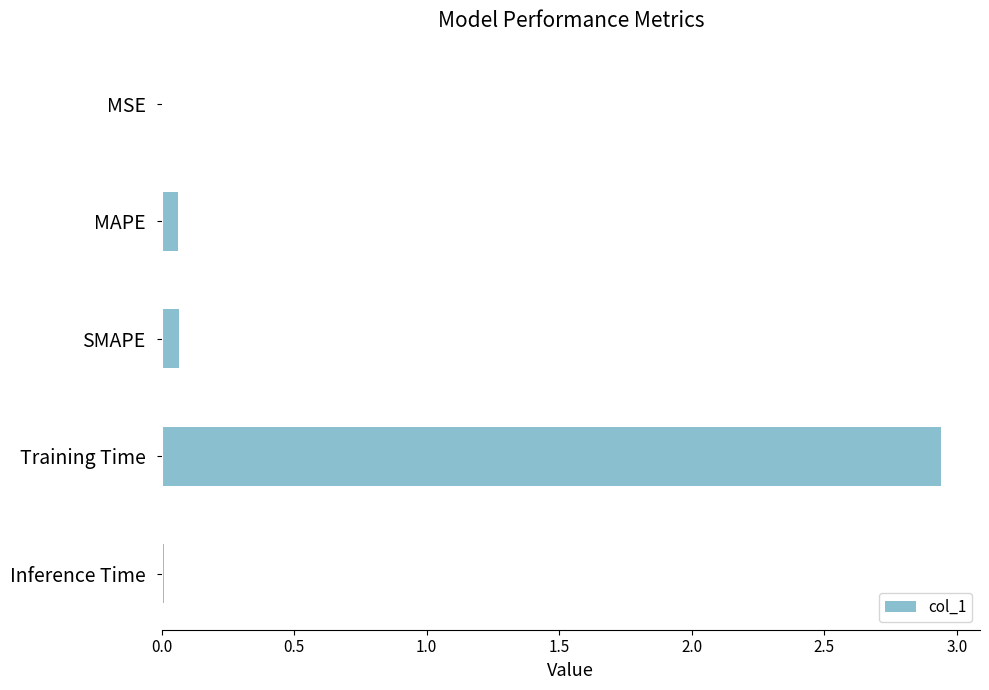

Which has a higher value, SMAPE or MSE?

SMAPE